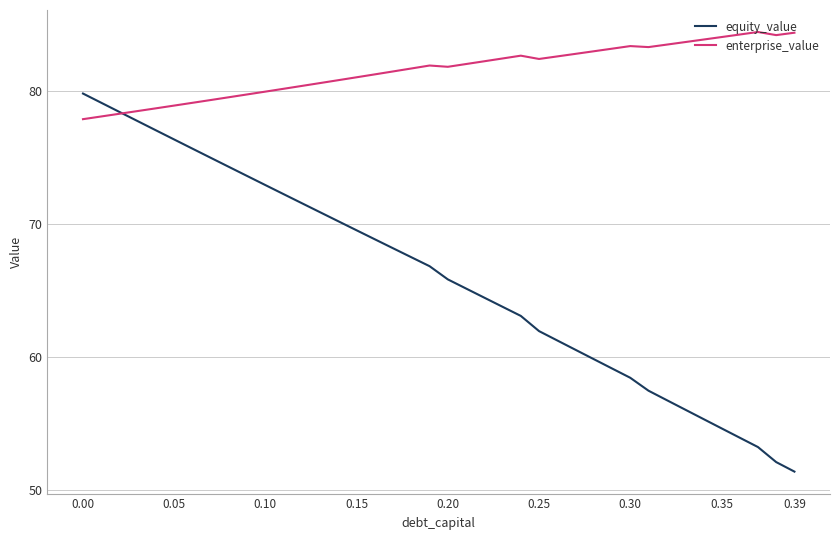

Rank the series by their average value, from lowest to highest.

equity_value, enterprise_value